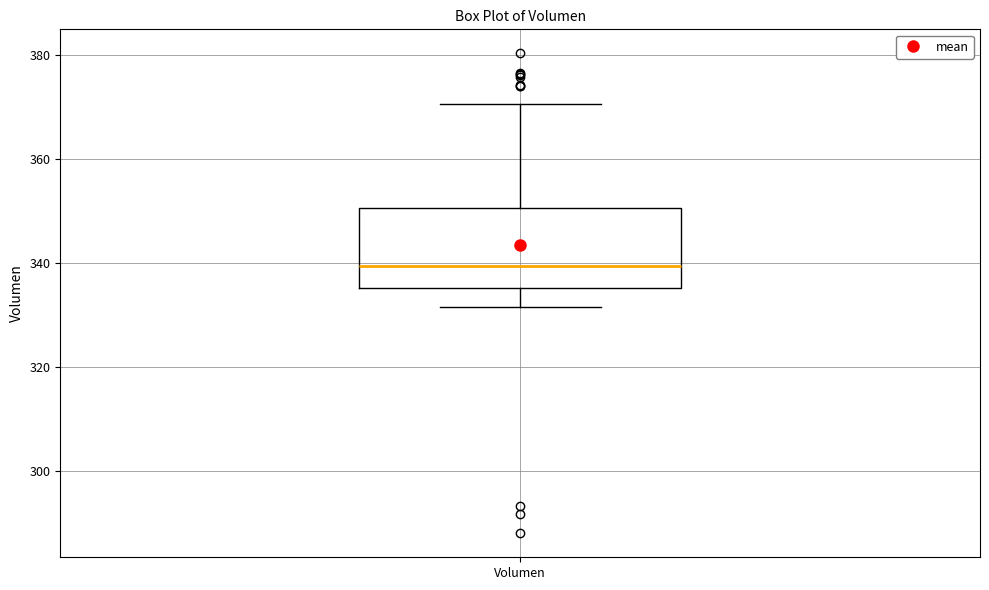

Transcribe this box plot: give where the median line is, the range the box spans, and where the two whiskers end, as read against the y-axis. The values are not printed on the chart, so give them approximately, as read against the axis.

median 340, box 336 to 350, whiskers 332 to 370